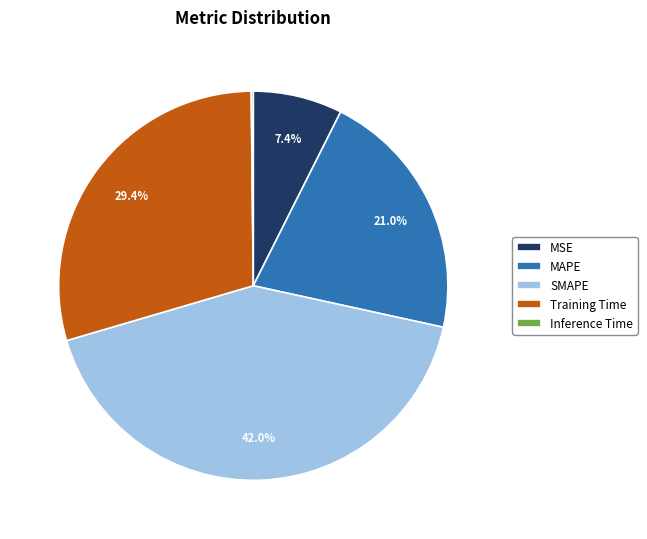

Which has a higher value, MSE or MAPE?

MAPE